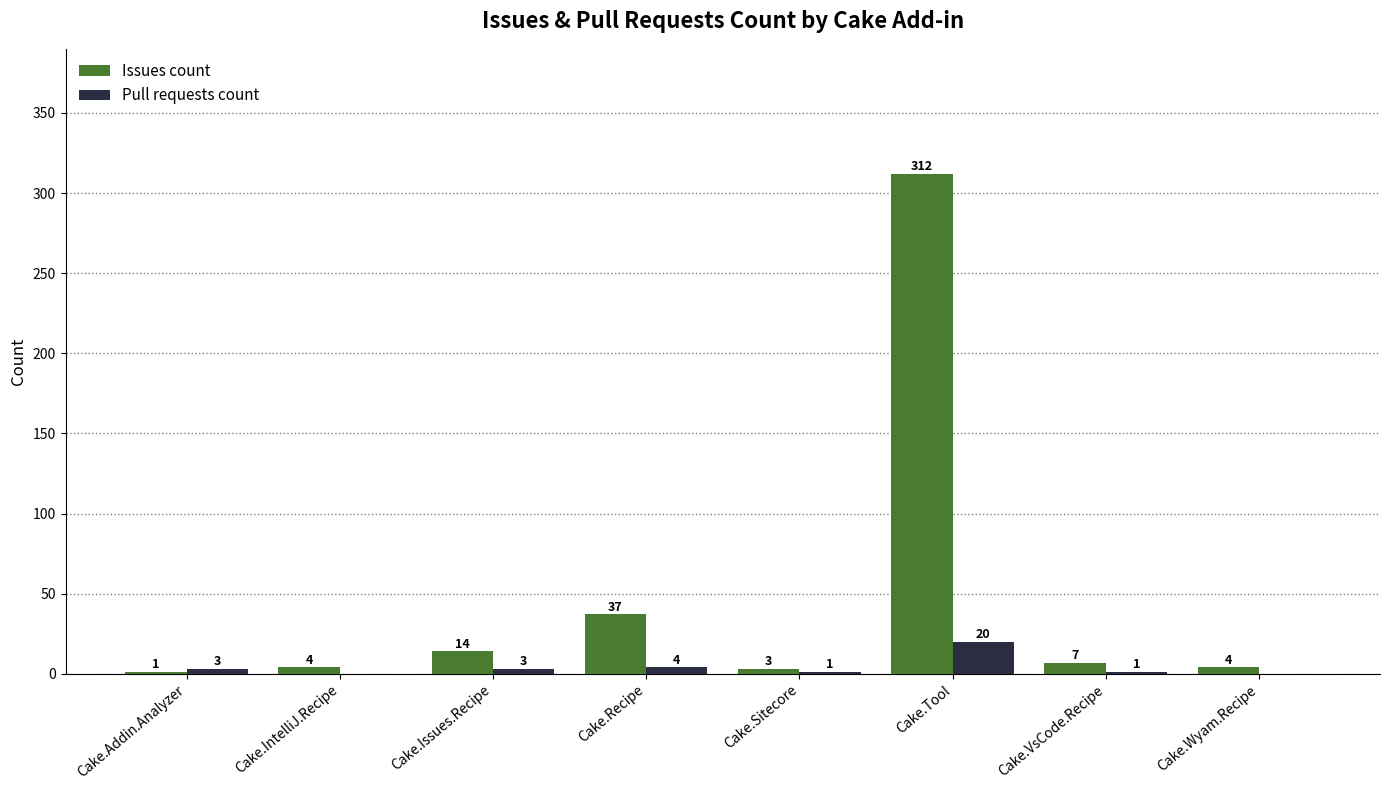

Is the value of Issues count at Cake.Issues.Recipe greater than the value of Pull requests count at Cake.IntelliJ.Recipe?

Yes